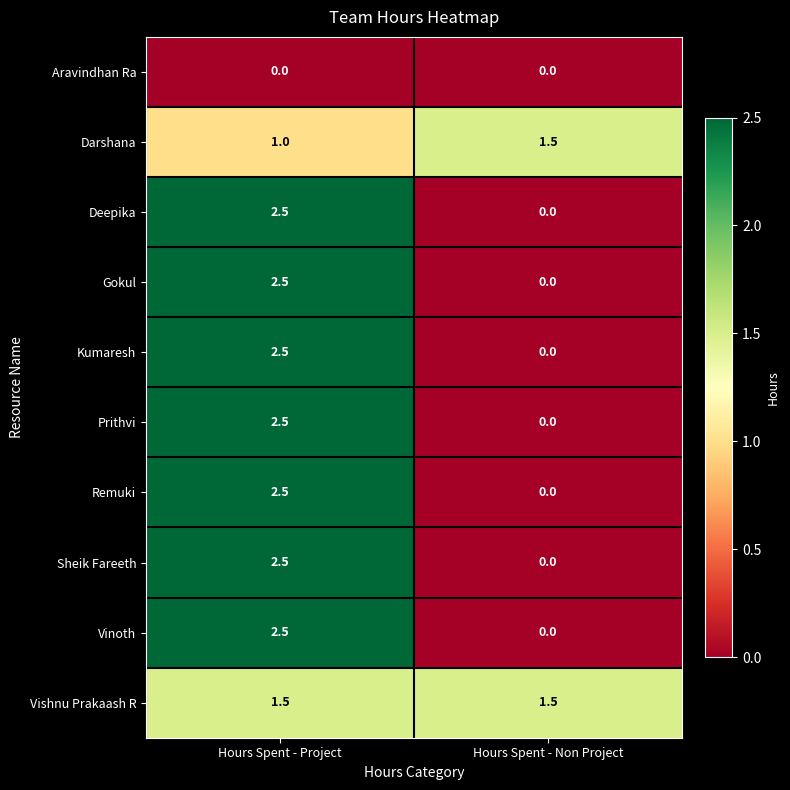

Reading left to right, list all the values displayed in this chart.

Aravindhan Ra: 0.0	0.0
Darshana: 1.0	1.5
Deepika: 2.5	0.0
Gokul: 2.5	0.0
Kumaresh: 2.5	0.0
Prithvi: 2.5	0.0
Remuki: 2.5	0.0
Sheik Fareeth: 2.5	0.0
Vinoth: 2.5	0.0
Vishnu Prakaash R: 1.5	1.5